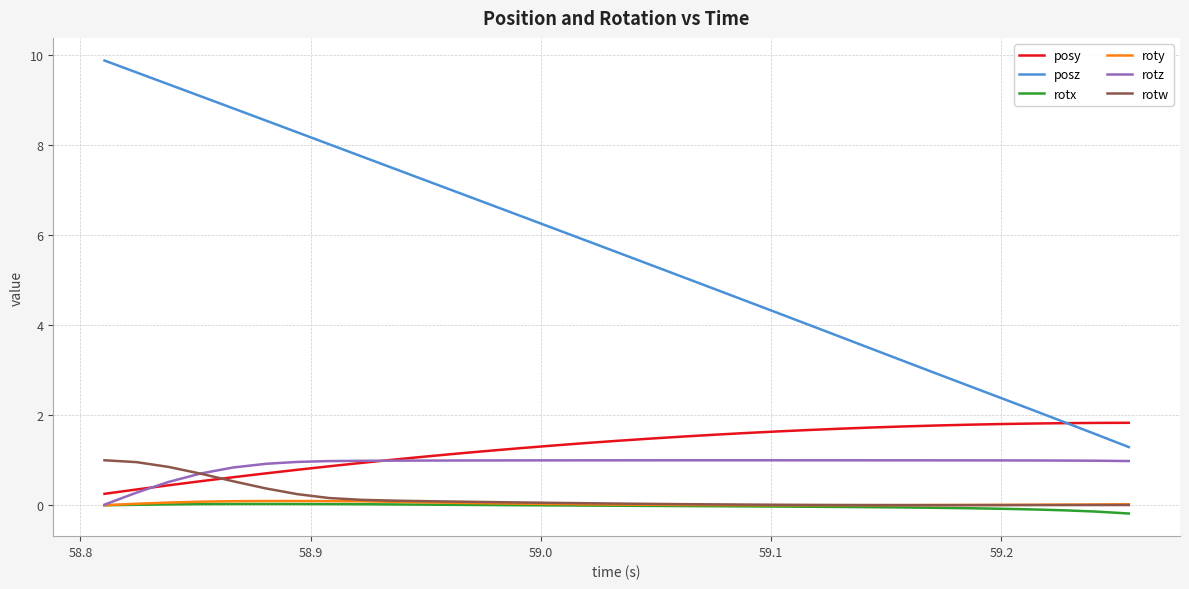

True or false: roty and posz cross at least once.

False